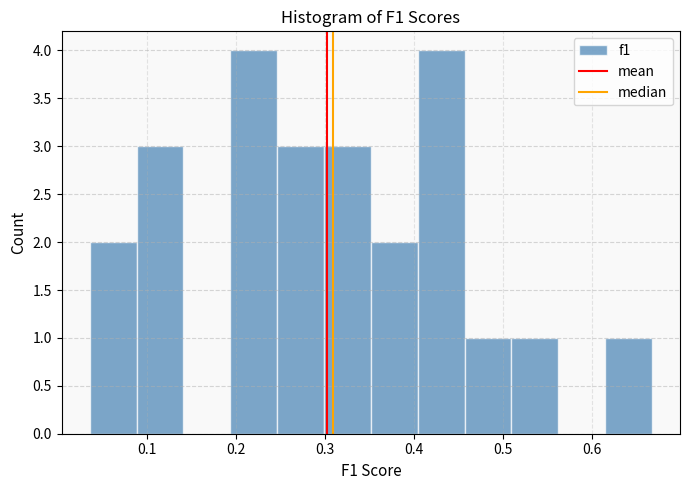

How tall is the bar that spans 0.40 to 0.46 on the x-axis? Neither the bar edges nor the heights are printed on the chart, so give them approximately, as read against the axes.

4